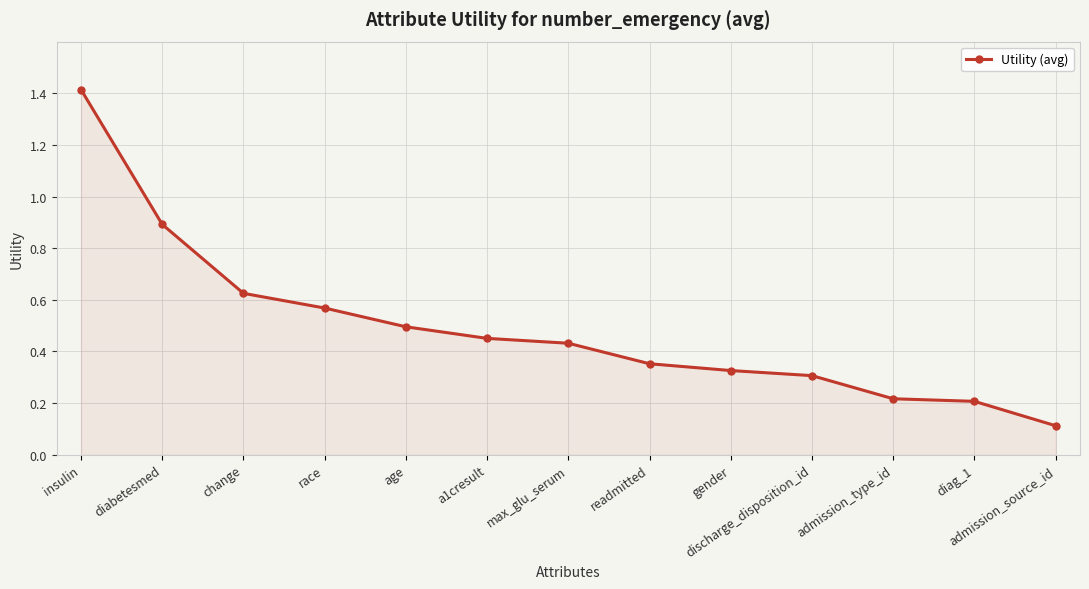

The chart shows a value of 1.4 at insulin. True or false?

True